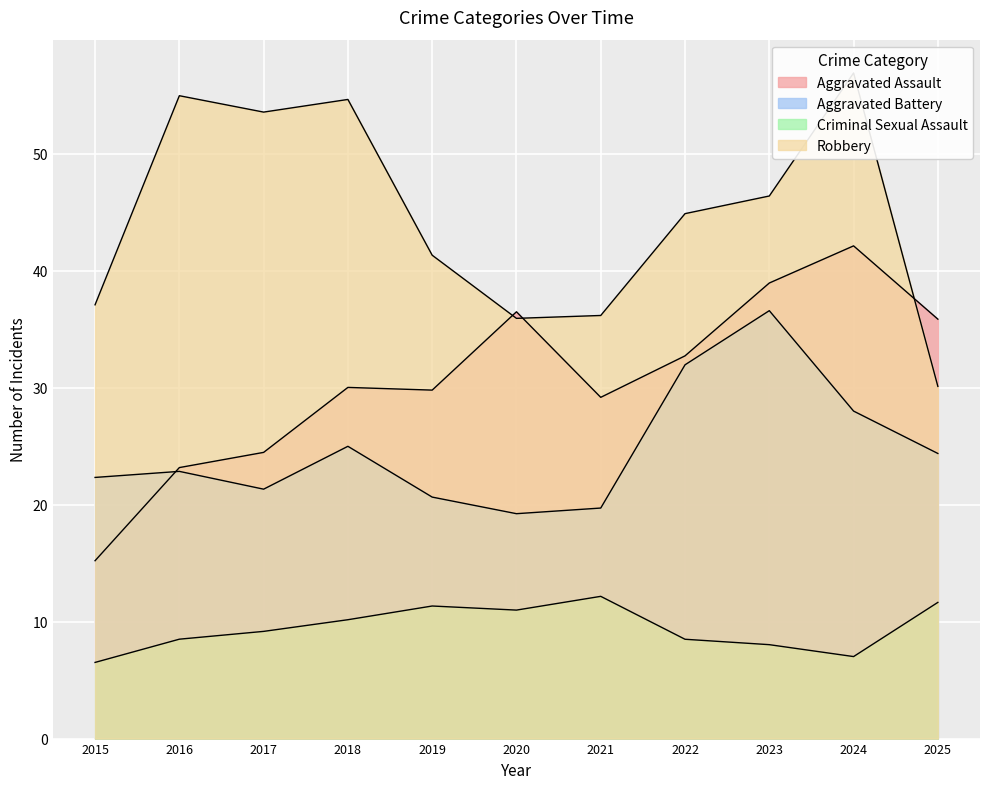

At which category is the sum across all series the highest?

2024